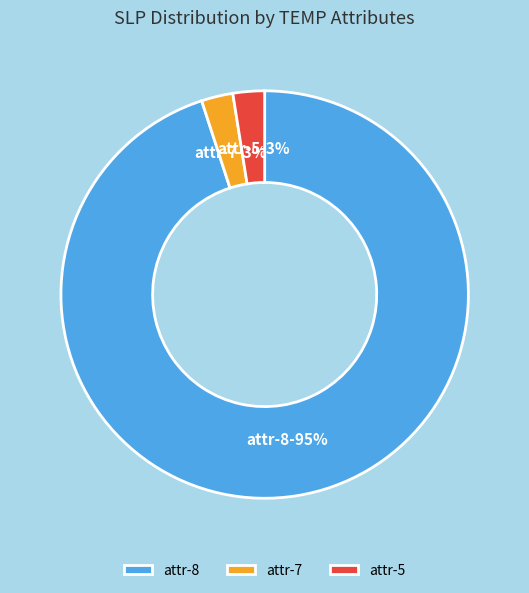

To the nearest percent, what percentage of the pie is attr-7?

3%